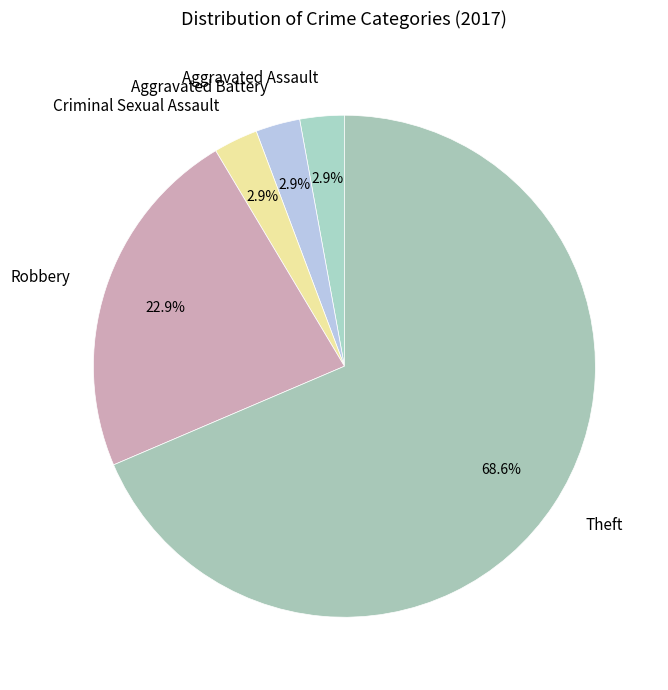

Does Aggravated Assault represent more than half of the total?

No